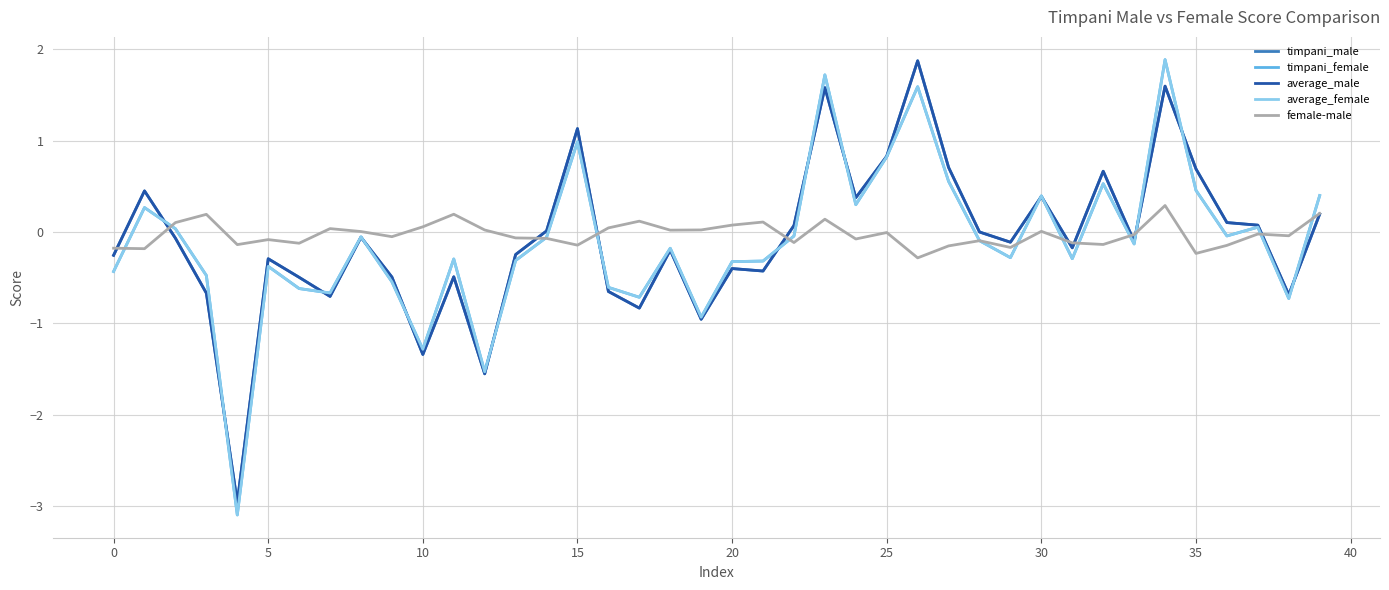

What is the smallest value displayed?

-3.1